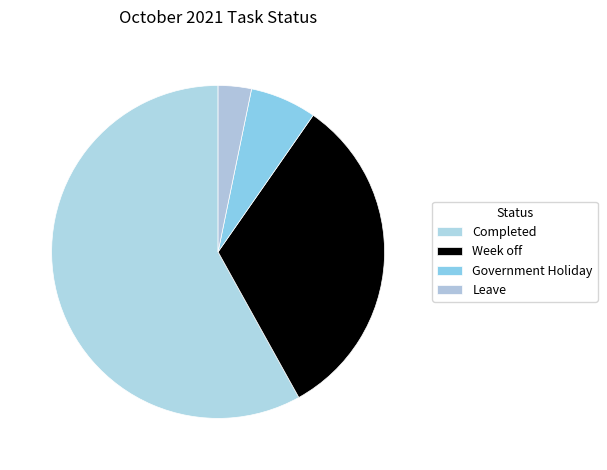

Approximately how many times larger is the value at Completed compared to Week off?

1.8